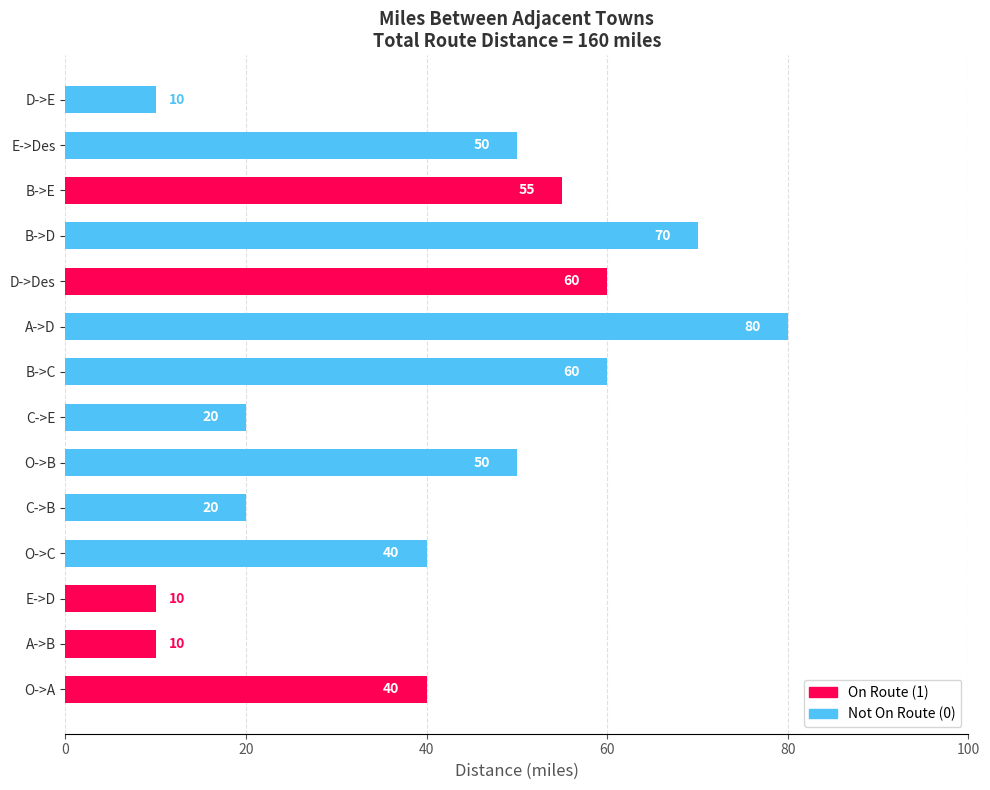

What is the average value?

41